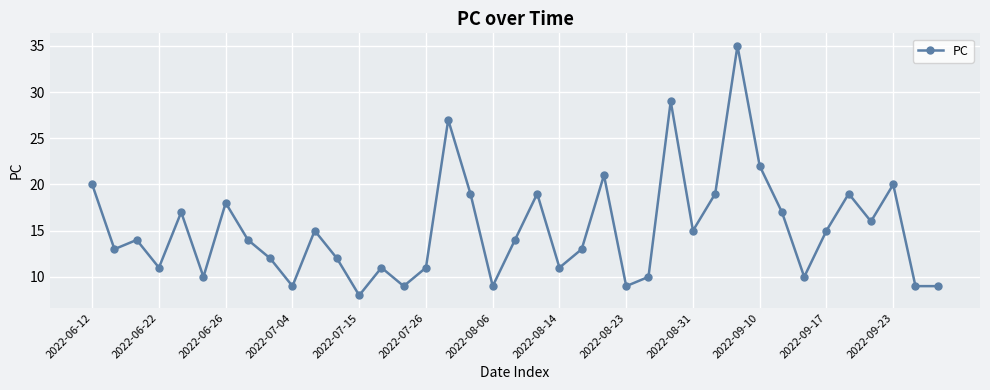

How many points are higher than both their immediate neighbors (excluding endpoints)?

12